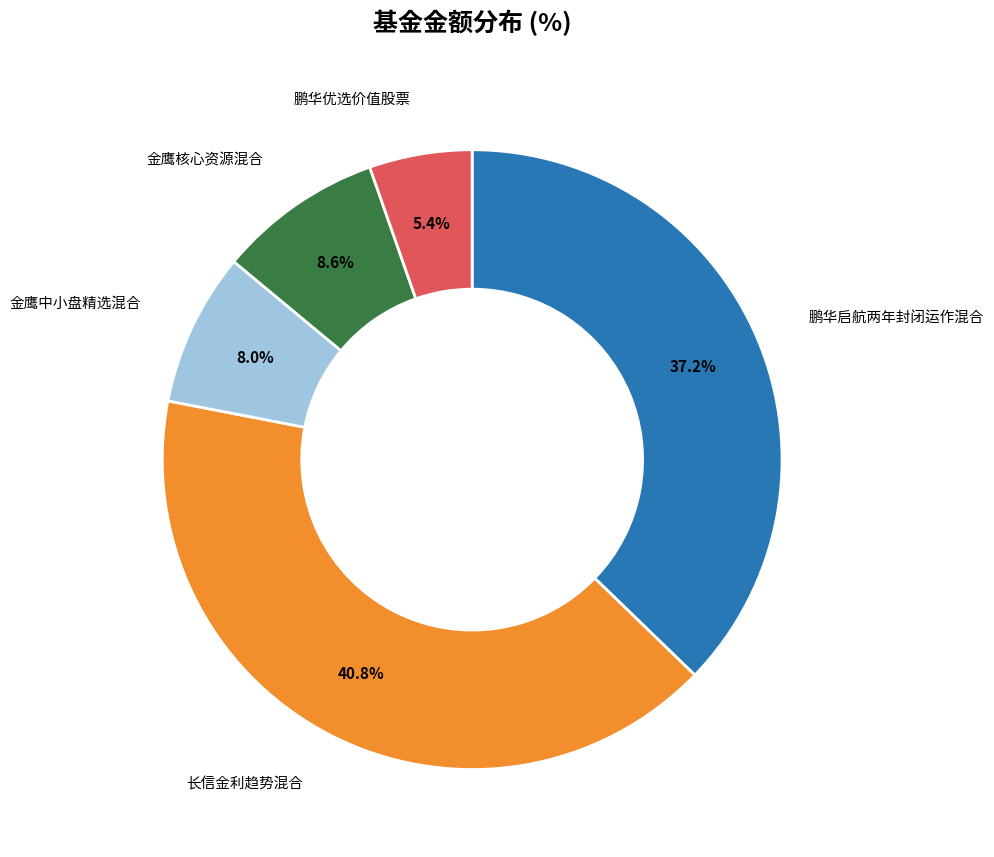

Is there any slice that represents more than half of the pie?

No